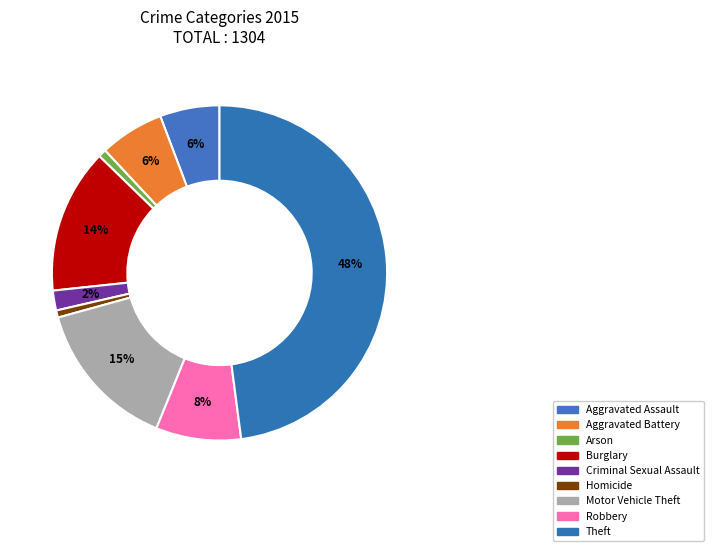

Between Aggravated Battery and Robbery, which is larger?

Robbery